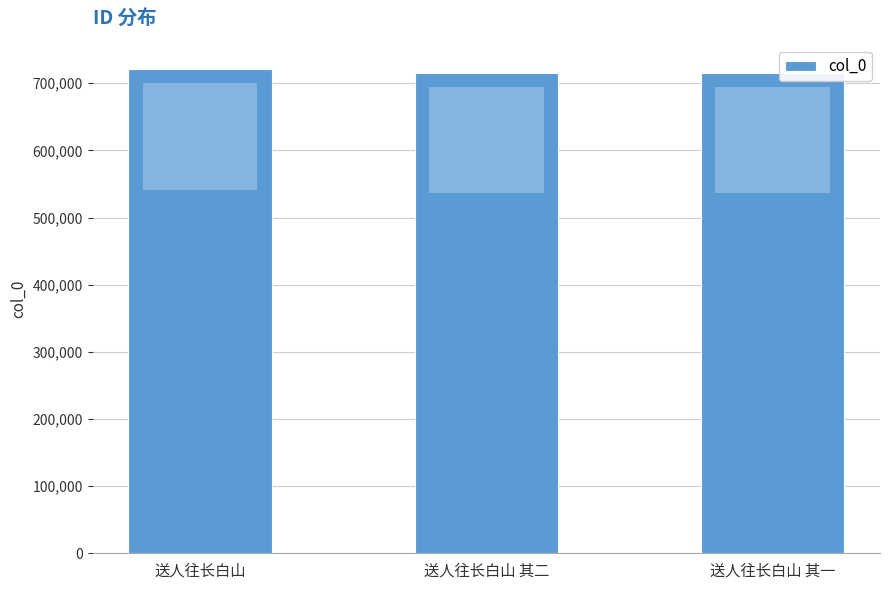

What is the sum of all values?

2152345